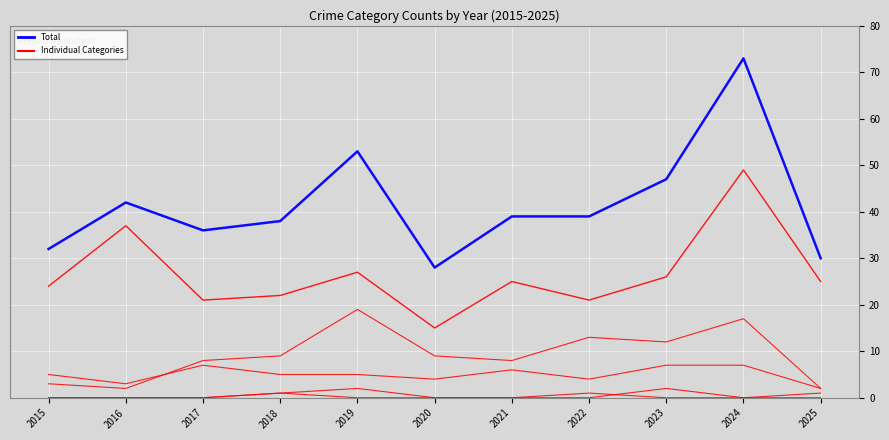

Does the chart display data point markers on the line(s)?

No